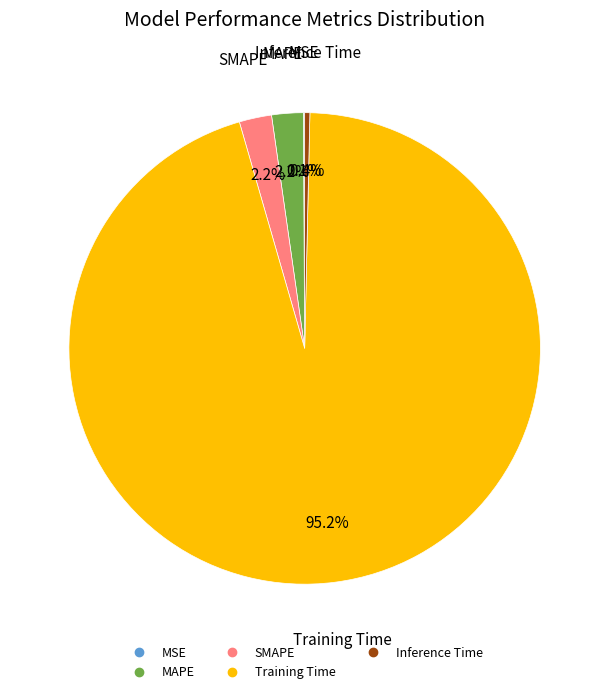

Which category has the biggest portion of the pie?

Training Time